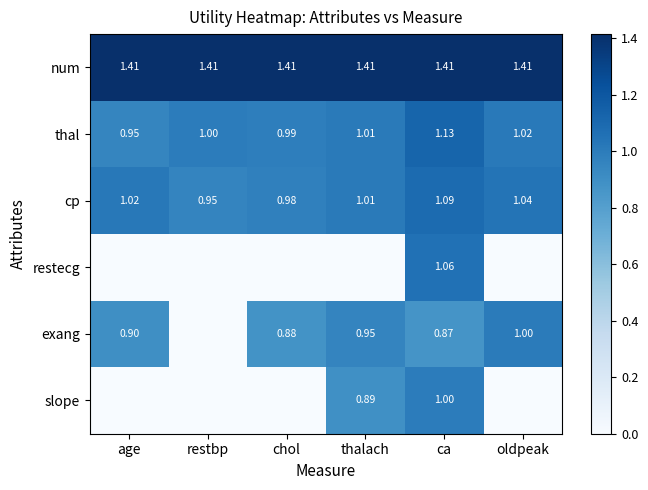

Rank the series at ca from lowest to highest value.

exang, slope, restecg, cp, thal, num